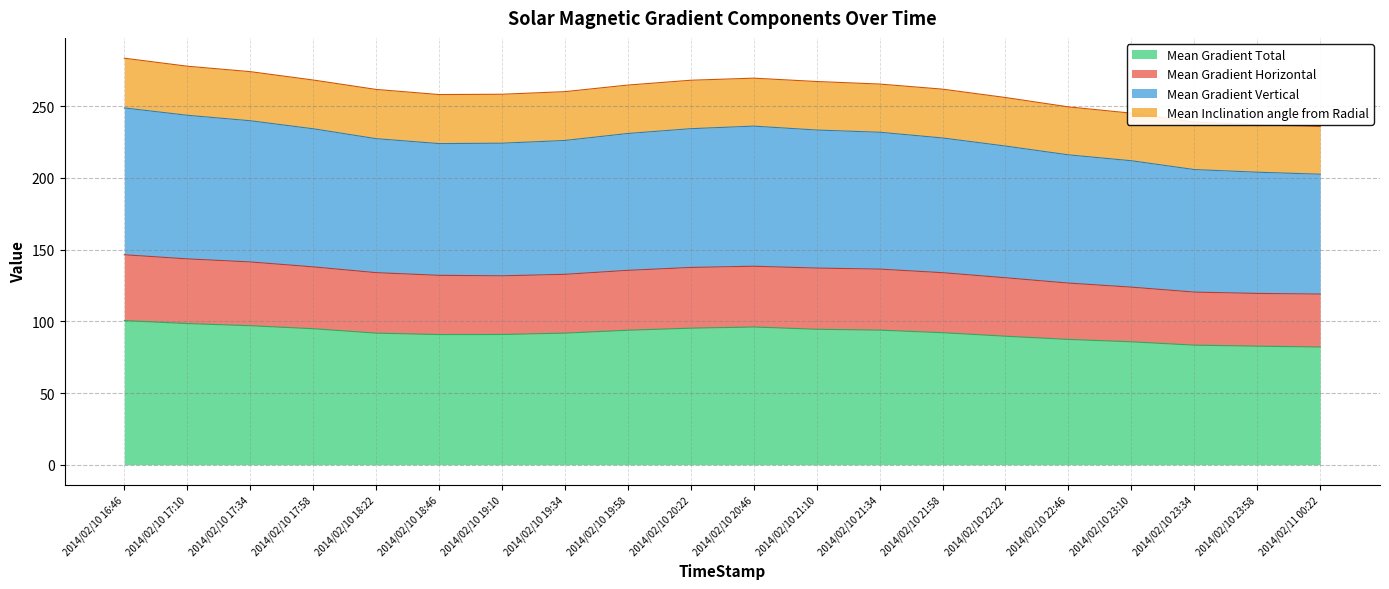

The value of Mean Gradient Total at 2014/02/10 21:58 is 92.1. True or false?

True